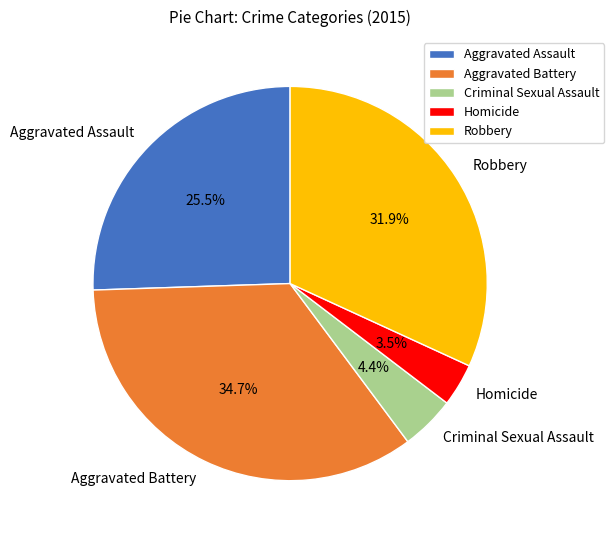

How many segments does this pie chart have?

5